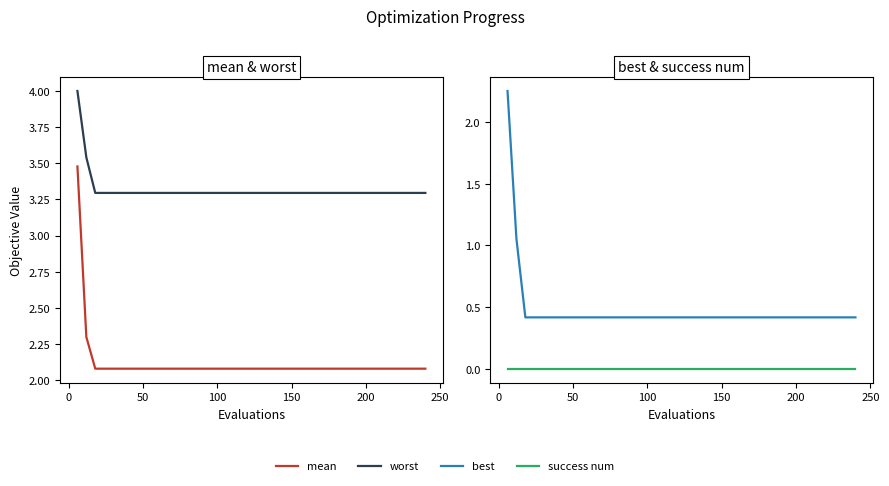

Rank the series by their maximum value, from lowest to highest.

success num, best, mean, worst